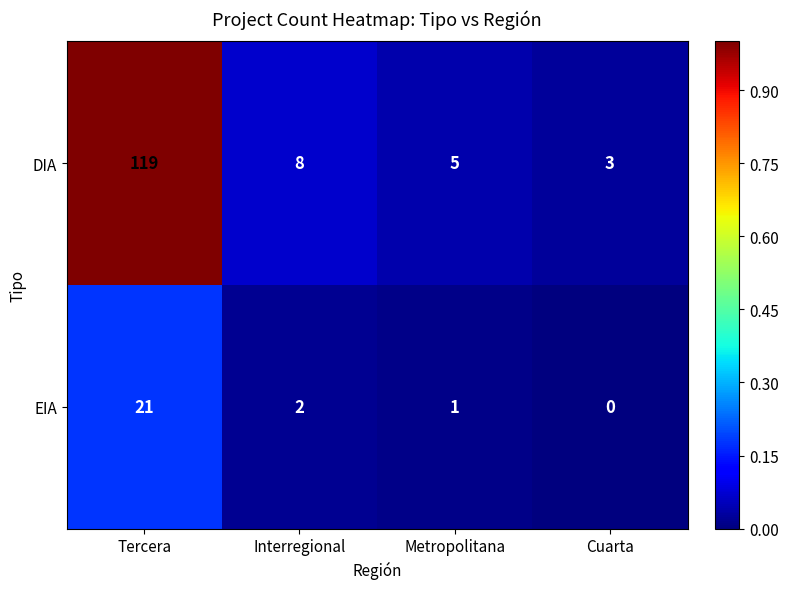

At which label does DIA reach its minimum?

Cuarta